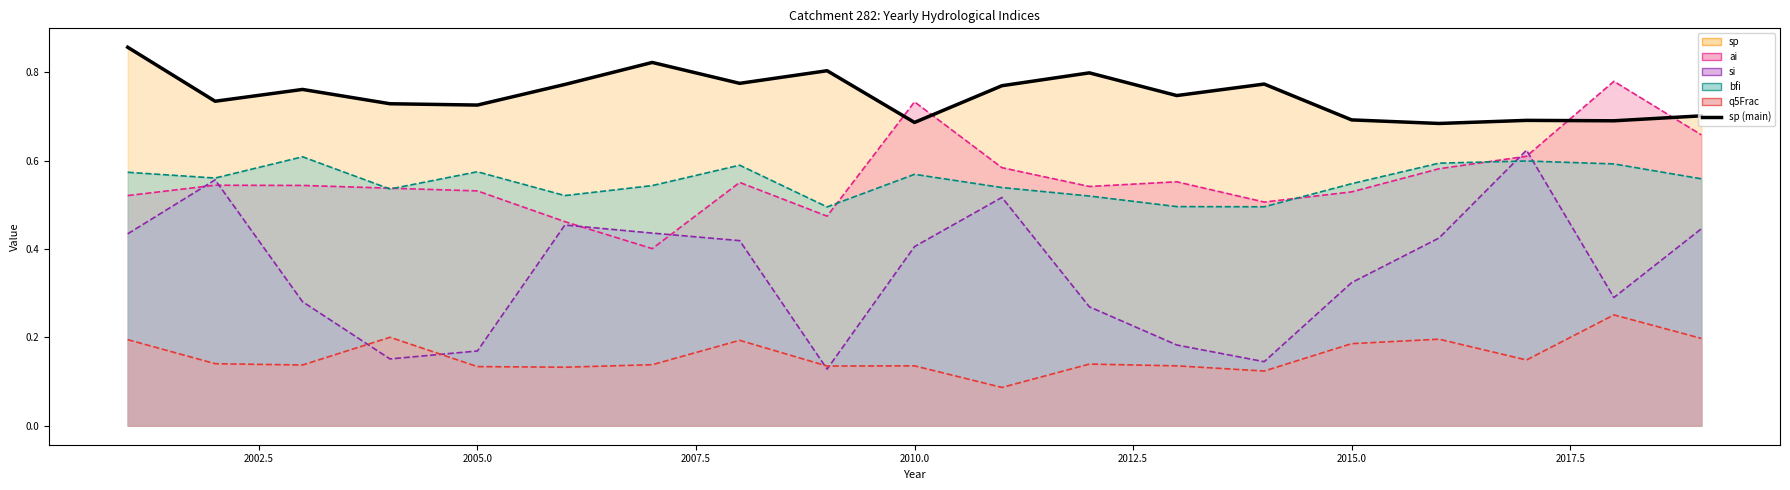

Does the chart have visible grid lines?

No